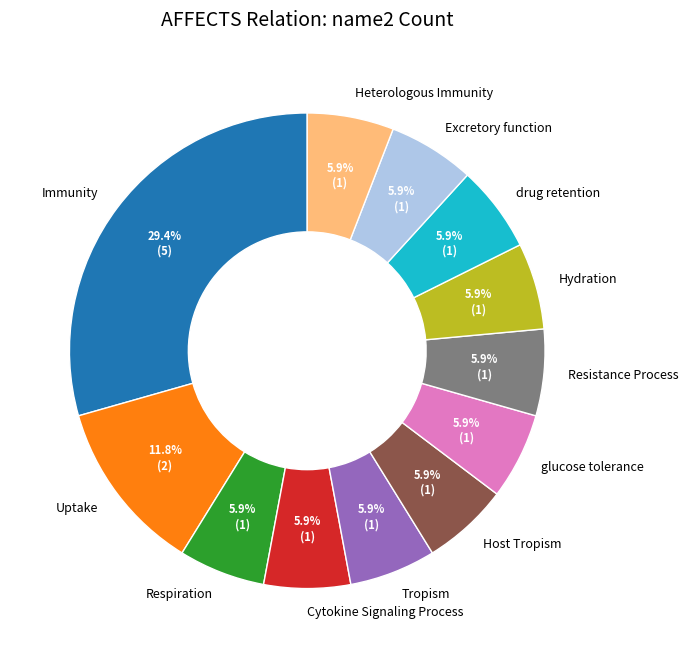

Is there any slice that represents more than half of the pie?

No